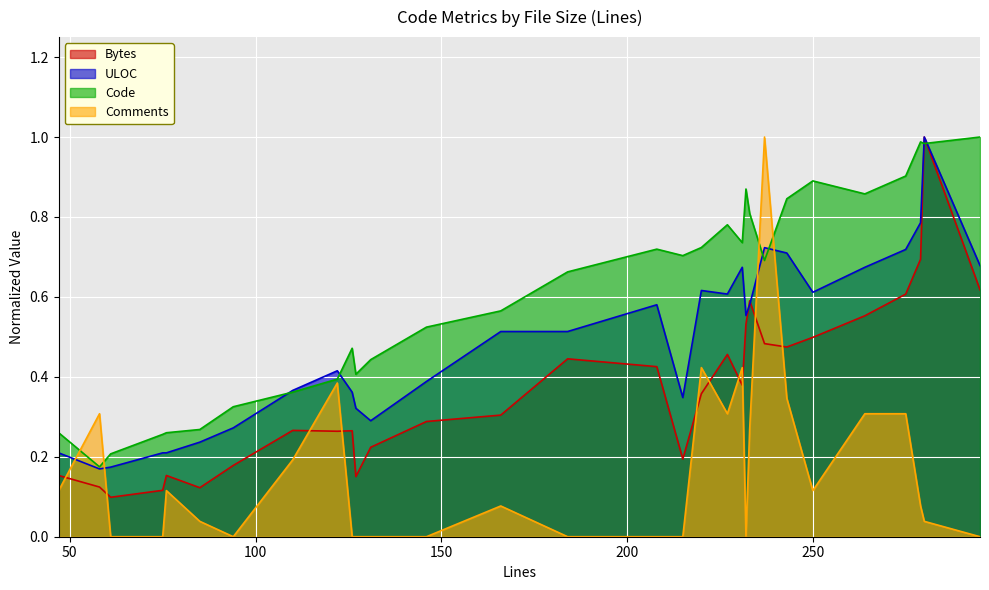

What is the average value of the Bytes series?

0.4